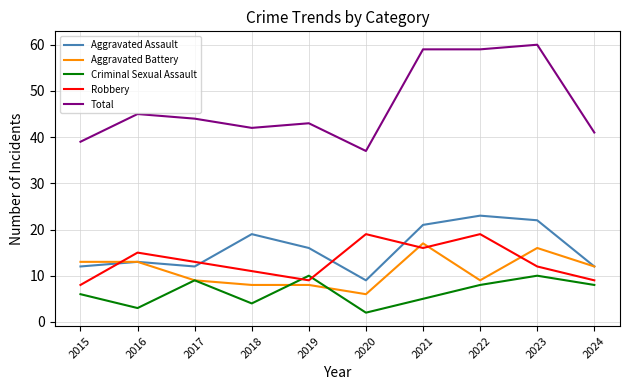

What is the total value across all series at 2018?

84